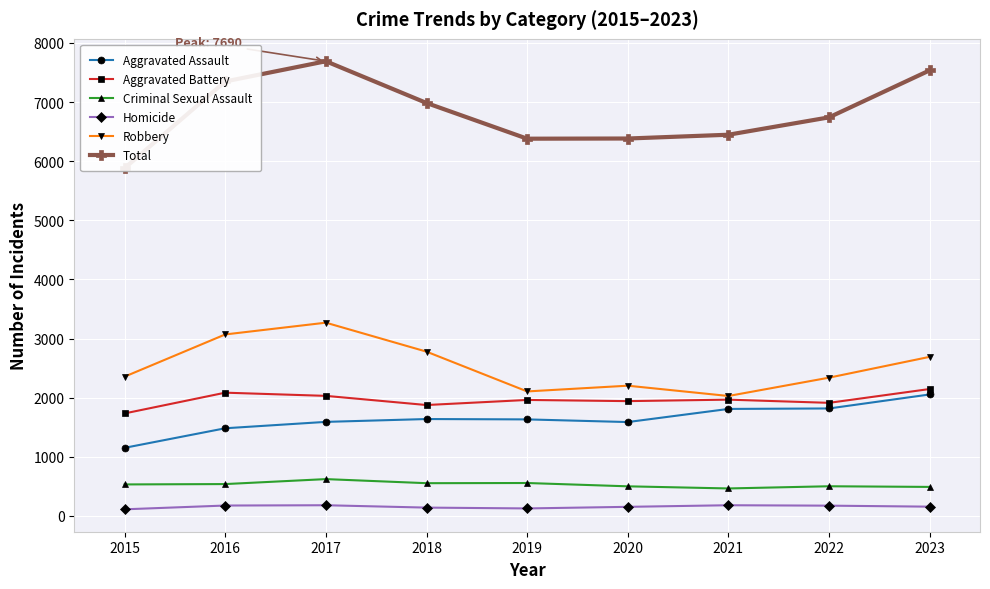

What is the lowest value of the Aggravated Assault series?

1151